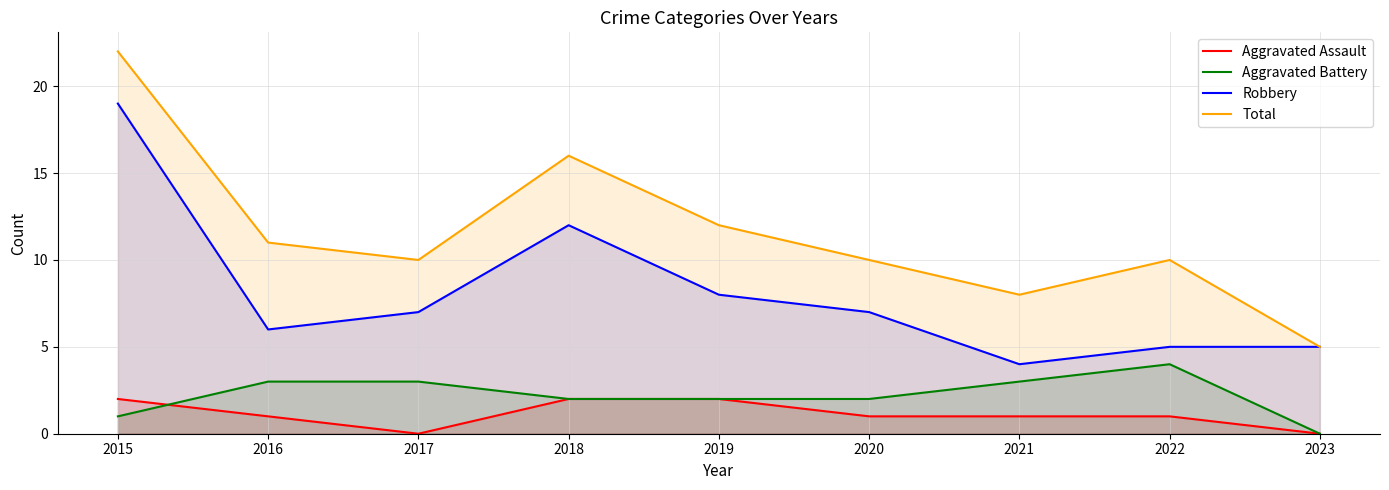

Reading left to right, what are all the values shown in this chart?

Aggravated Assault: 2015=2	2016=1	2017=0	2018=2	2019=2	2020=1	2021=1	2022=1	2023=0
Aggravated Battery: 2015=1	2016=3	2017=3	2018=2	2019=2	2020=2	2021=3	2022=4	2023=0
Robbery: 2015=19	2016=6	2017=7	2018=12	2019=8	2020=7	2021=4	2022=5	2023=5
Total: 2015=22	2016=11	2017=10	2018=16	2019=12	2020=10	2021=8	2022=10	2023=5